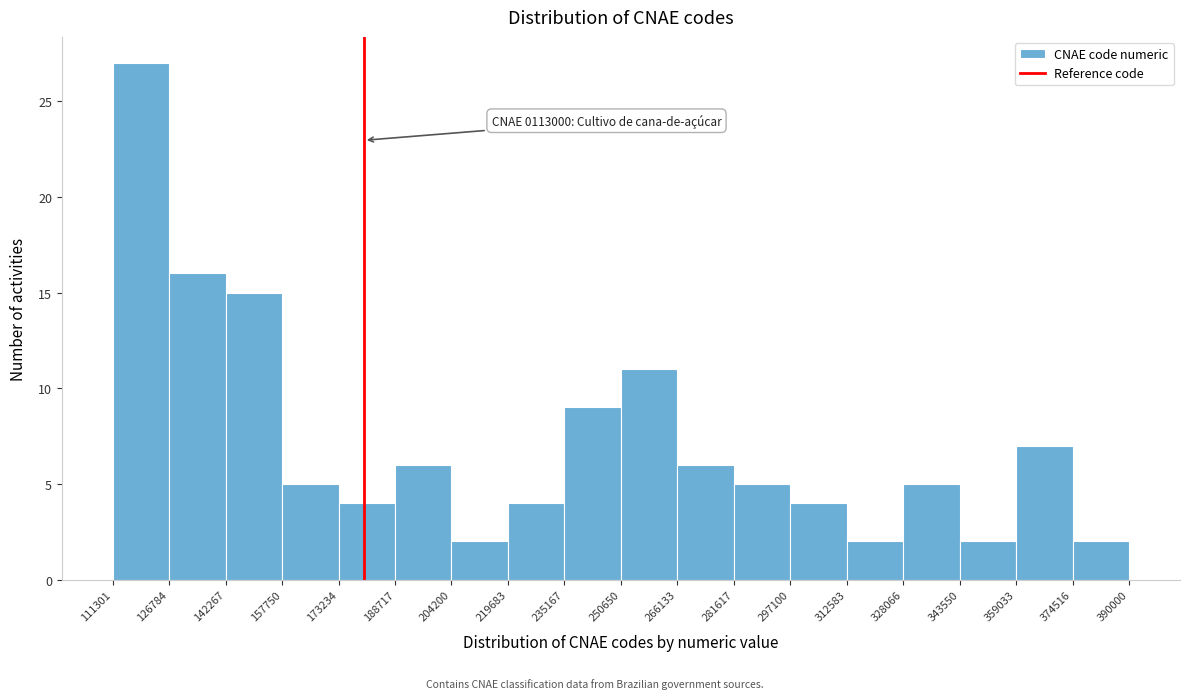

Over which range of the x-axis is the bar tallest?

111301 to 126784